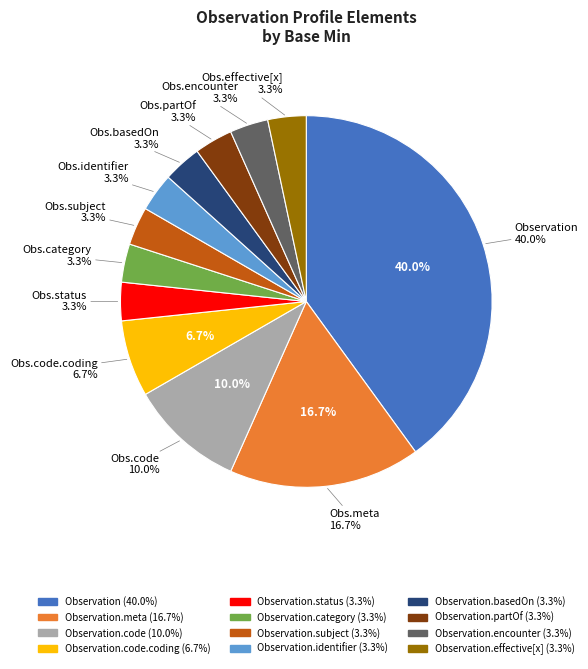

Which category has the biggest portion of the pie?

Observation